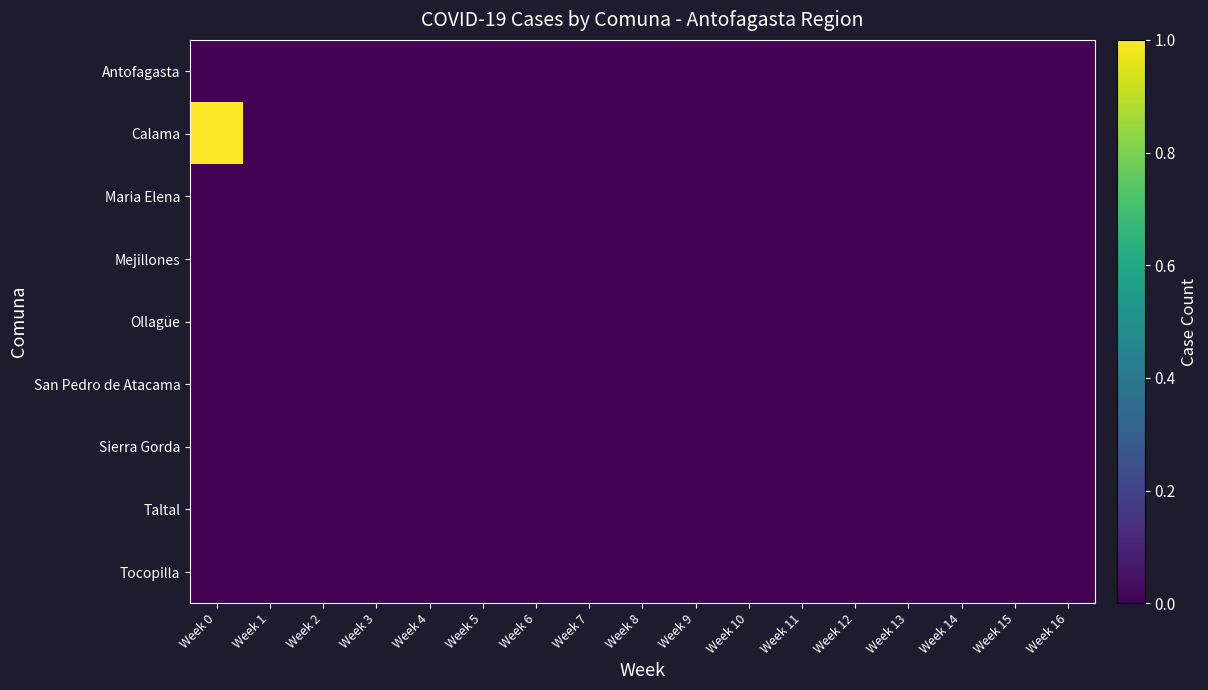

At Week 3, list the series in order from largest to smallest.

Antofagasta, Calama, Maria Elena, Mejillones, Ollagüe, San Pedro de Atacama, Sierra Gorda, Taltal, Tocopilla